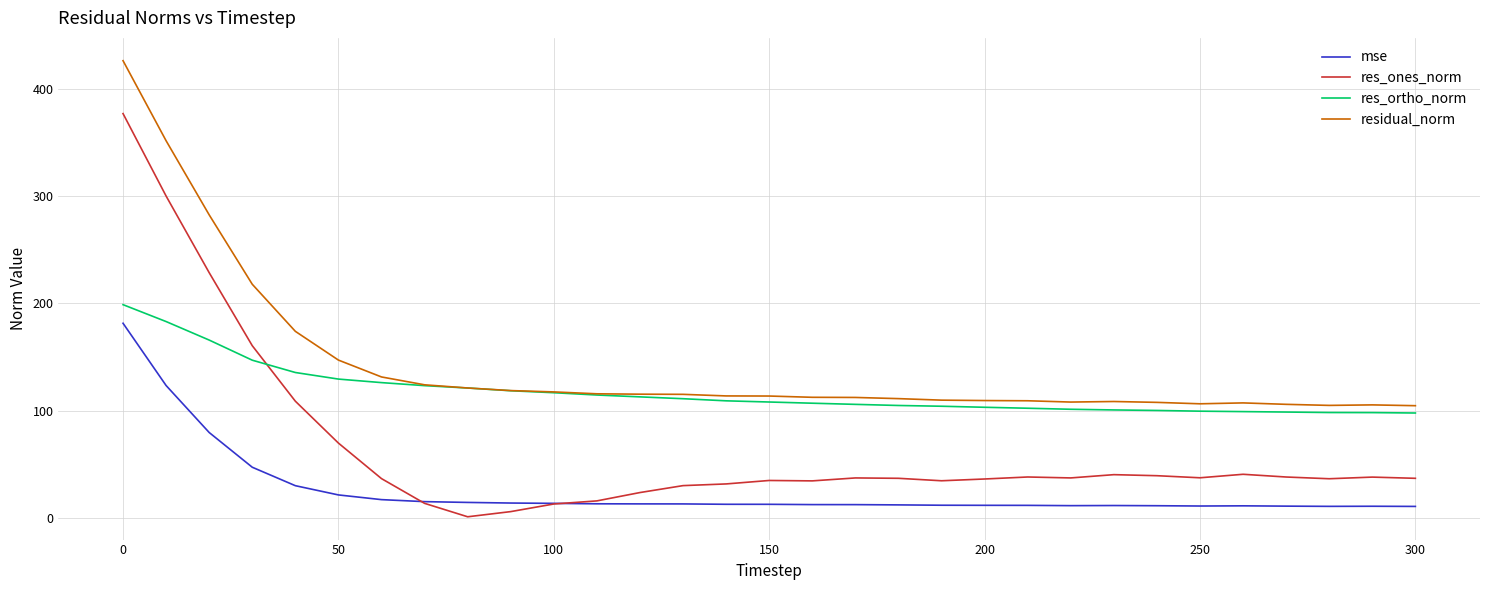

What is the difference between the maximum and minimum values in the res_ortho_norm series?

100.9